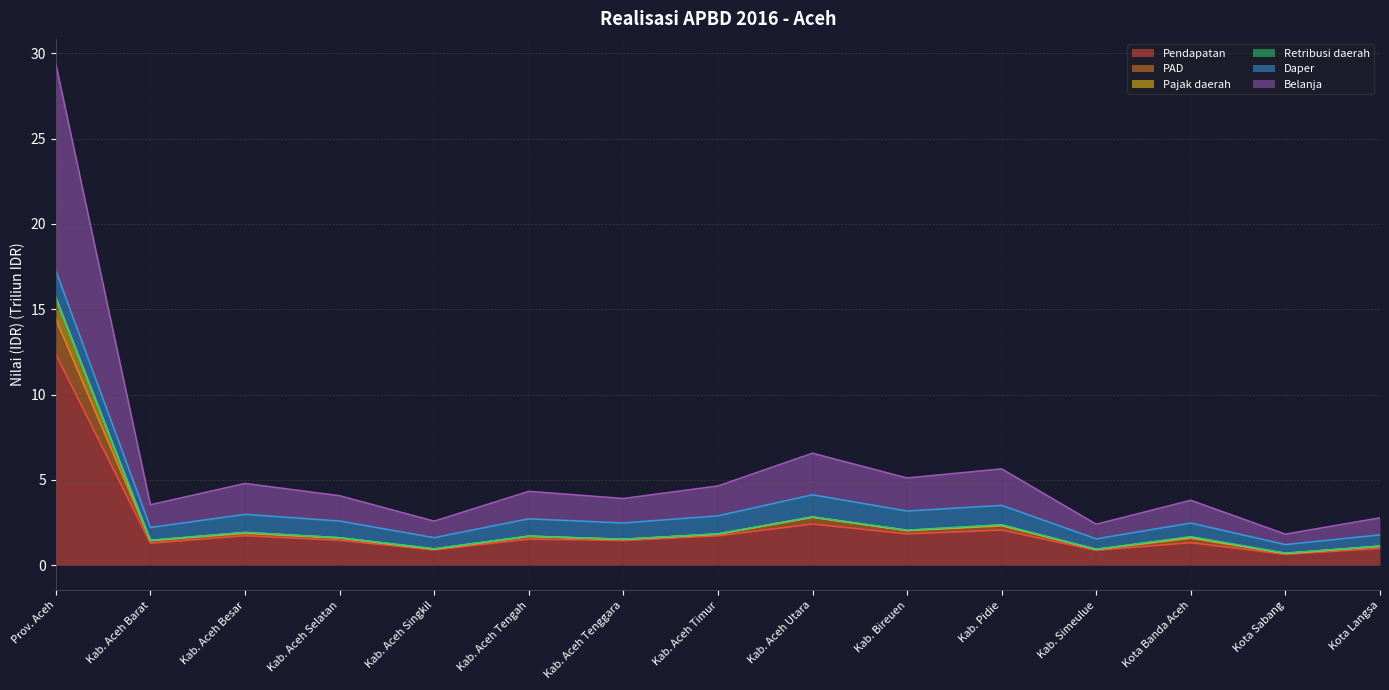

Is the value of Belanja at Kab. Aceh Besar greater than the value of Pajak daerah at Kota Langsa?

Yes